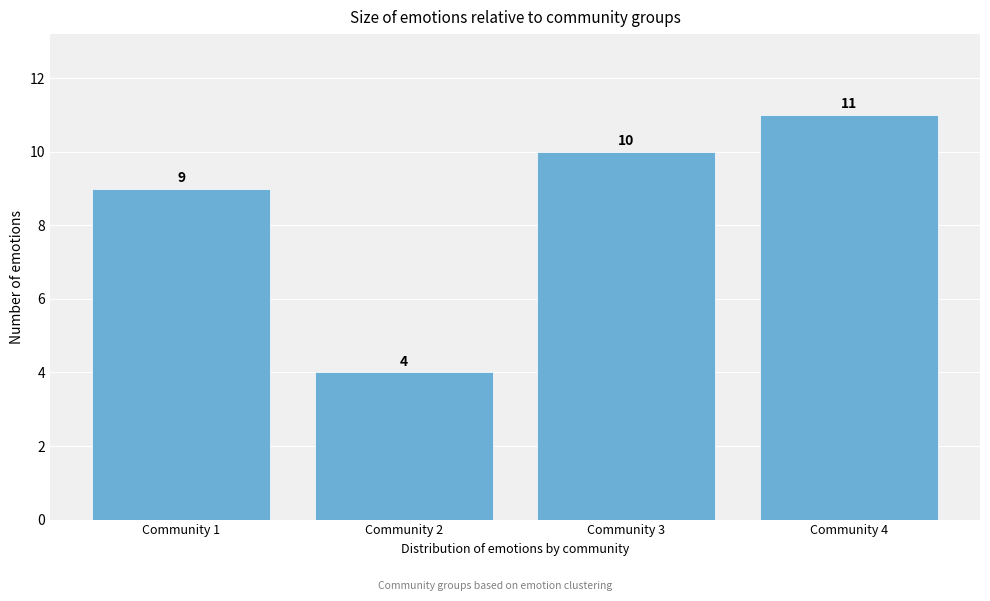

Reading left to right, transcribe all the data shown in this chart.

Community 1=9	Community 2=4	Community 3=10	Community 4=11